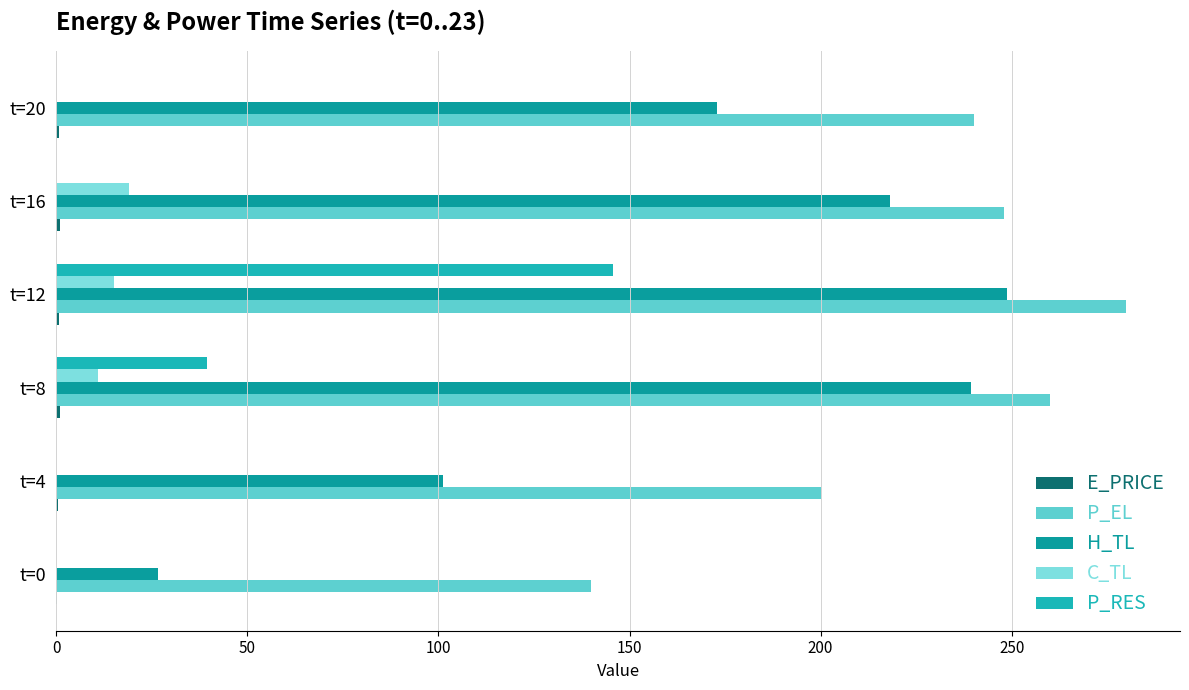

How many data points in P_RES are above 0?

2